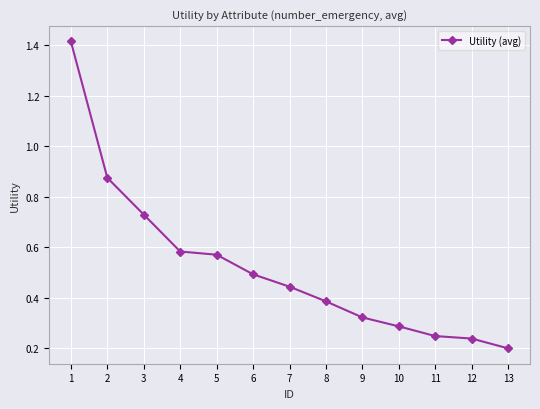

How many values are between 0 and 1?

12